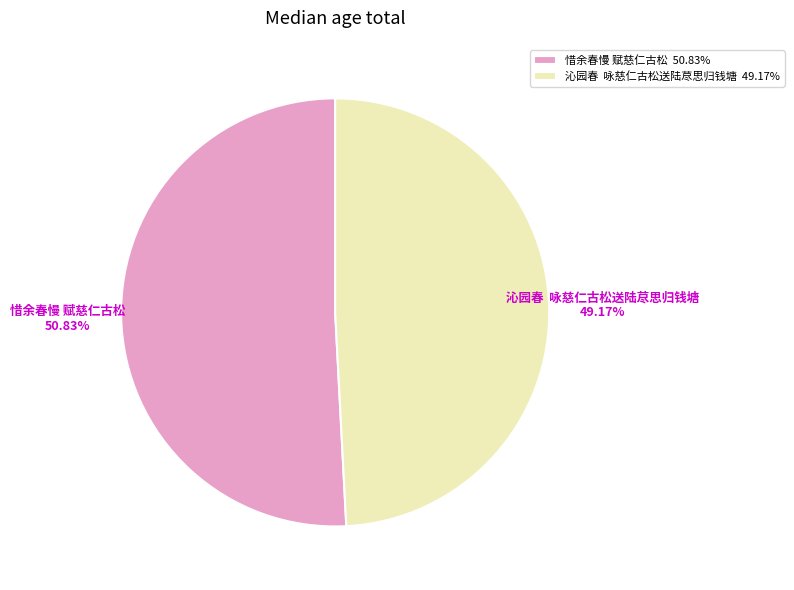

To the nearest percent, what portion does 惜余春慢 赋慈仁古松 represent?

51%